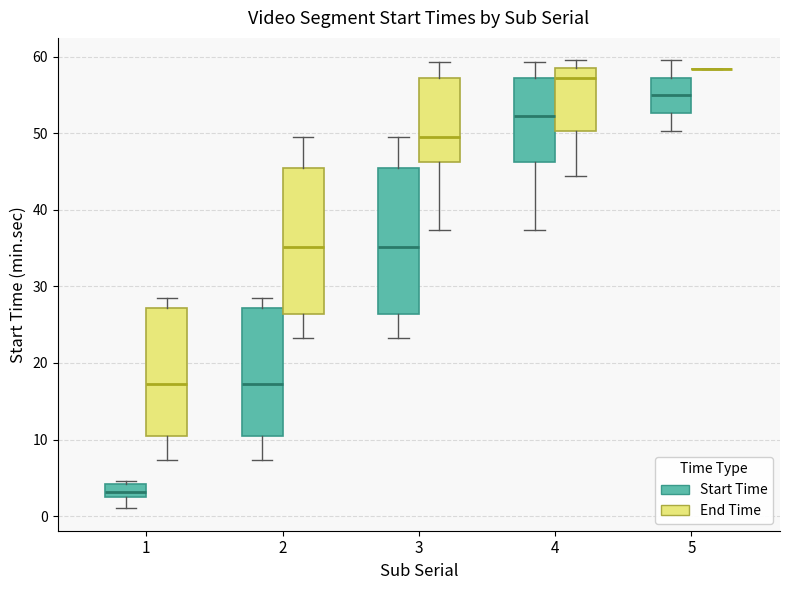

Where does the lower whisker of the box for 3 (End Time) end on the y-axis? The values are not printed on the chart, so give them approximately, as read against the axis.

37